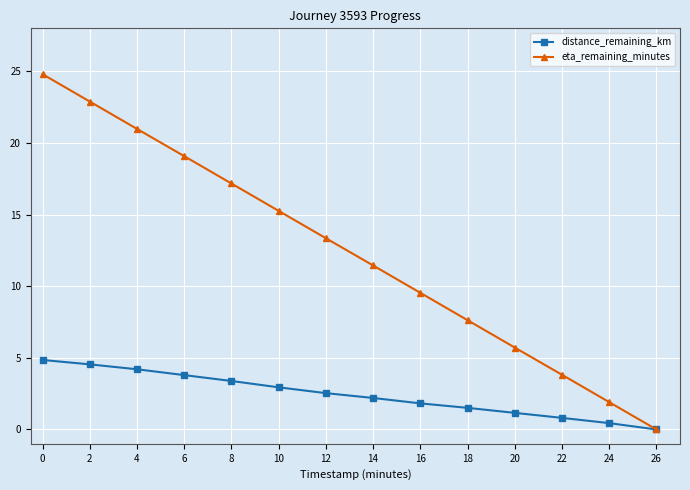

What is the spread (max minus min) of values at 10?

12.3